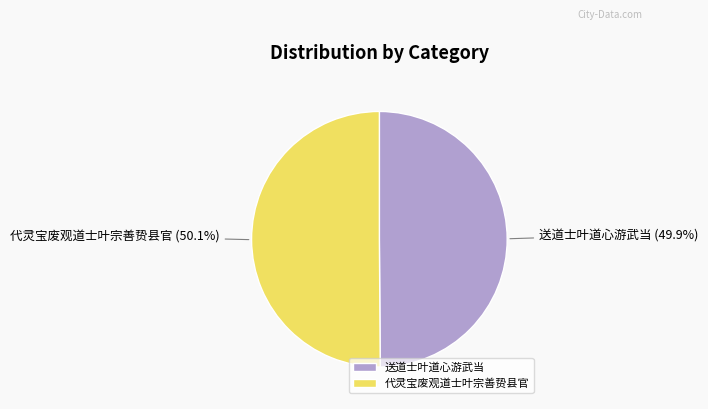

Is the sum of 代灵宝废观道士叶宗善贽县官 and 送道士叶道心游武当 greater than half?

Yes